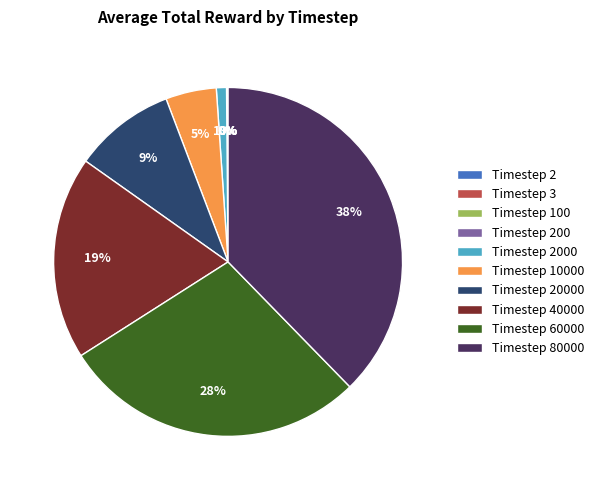

Which slice is the largest?

Timestep 80000